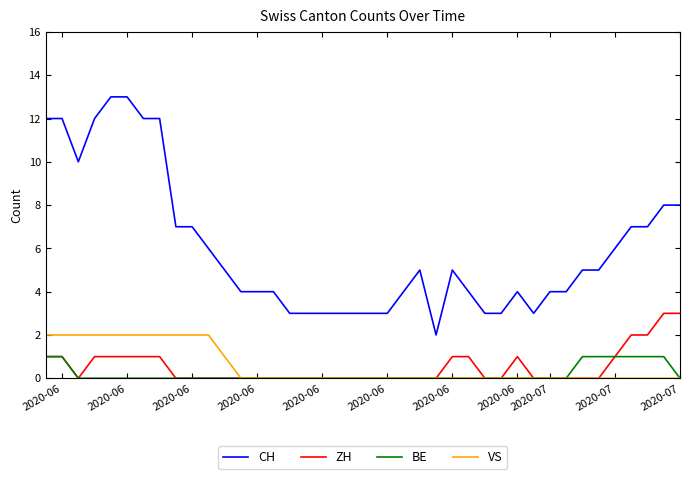

Which series has the largest total across all categories?

CH